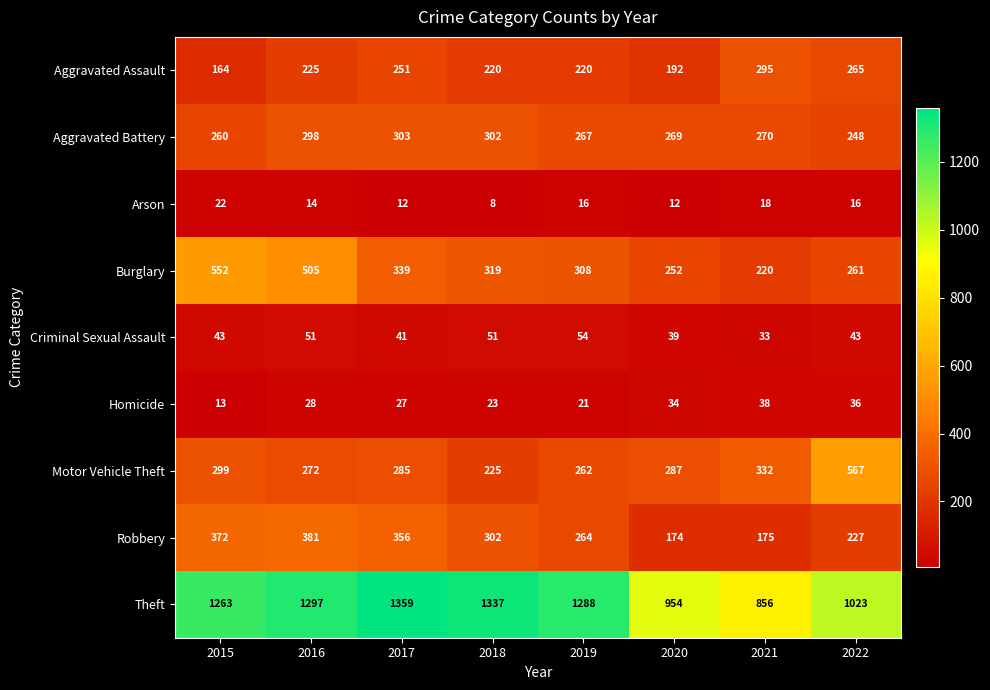

What is the difference between the maximum and minimum values in the Aggravated Battery series?

55